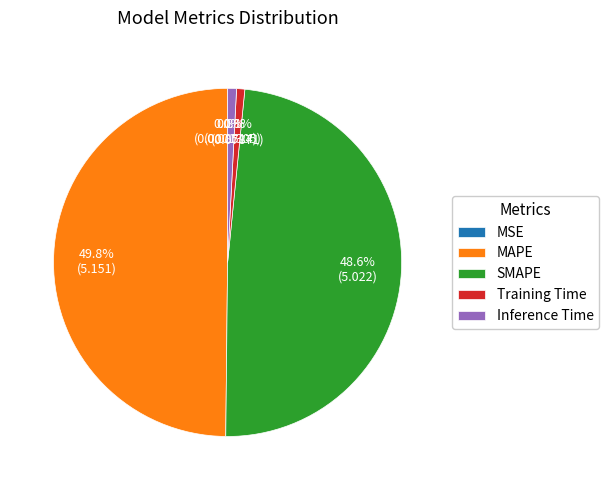

What is the largest slice in the pie chart?

MAPE